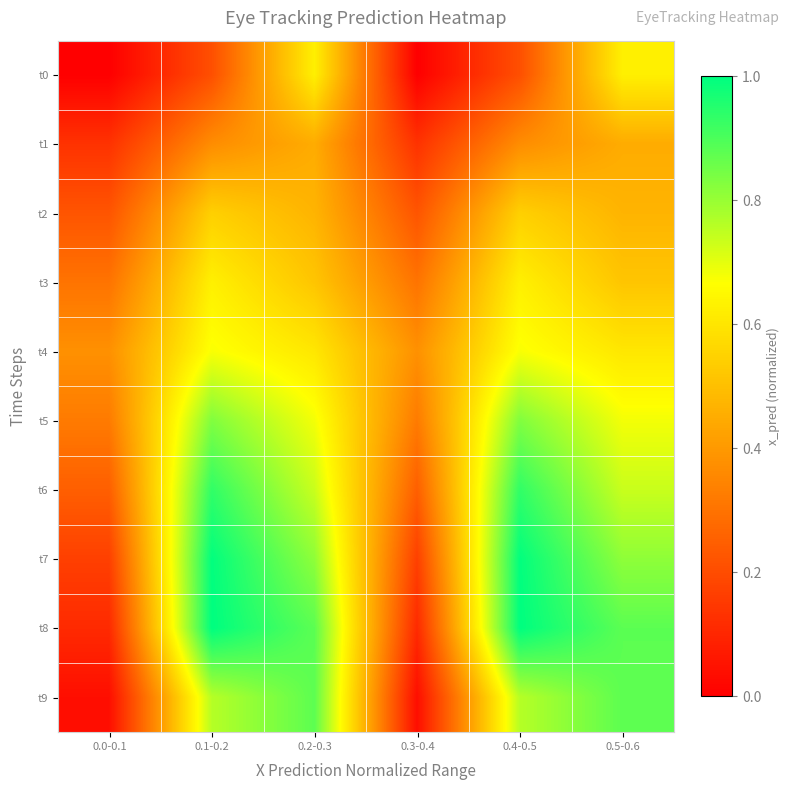

What is the difference between the highest and lowest values at 0.3-0.4?

0.4